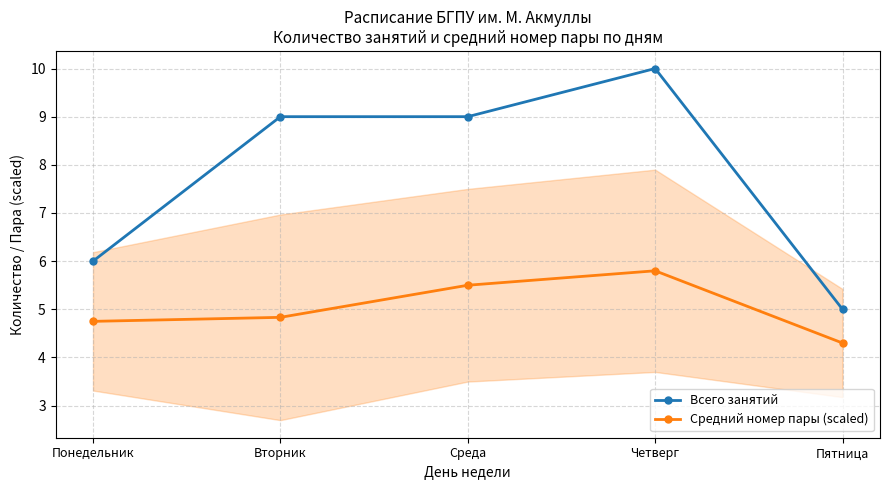

What is the label of the 1st point from the right?

Пятница